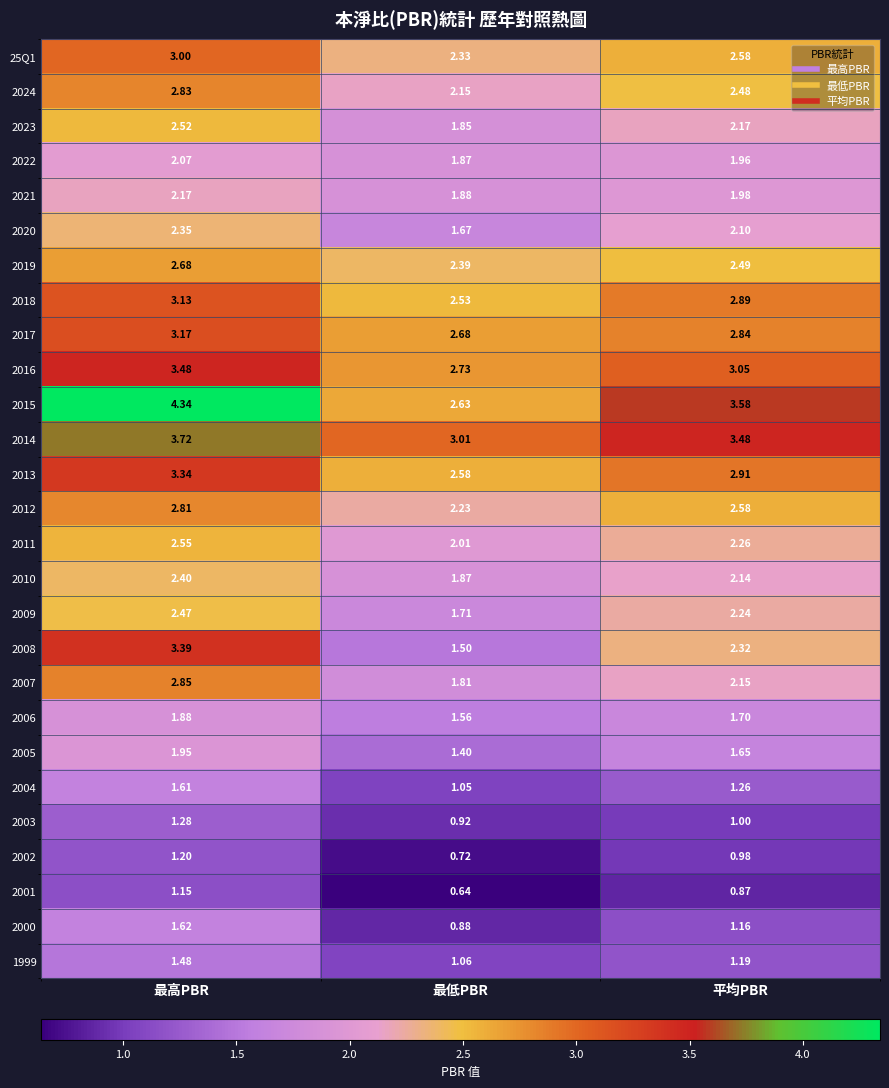

At which label is 2014 closest to 3?

最低PBR